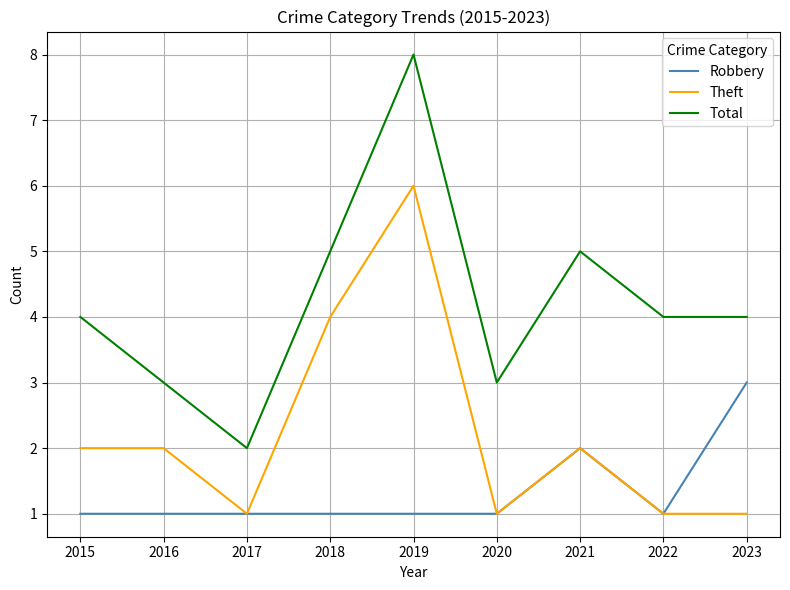

How many values in the Theft series are below 2?

4